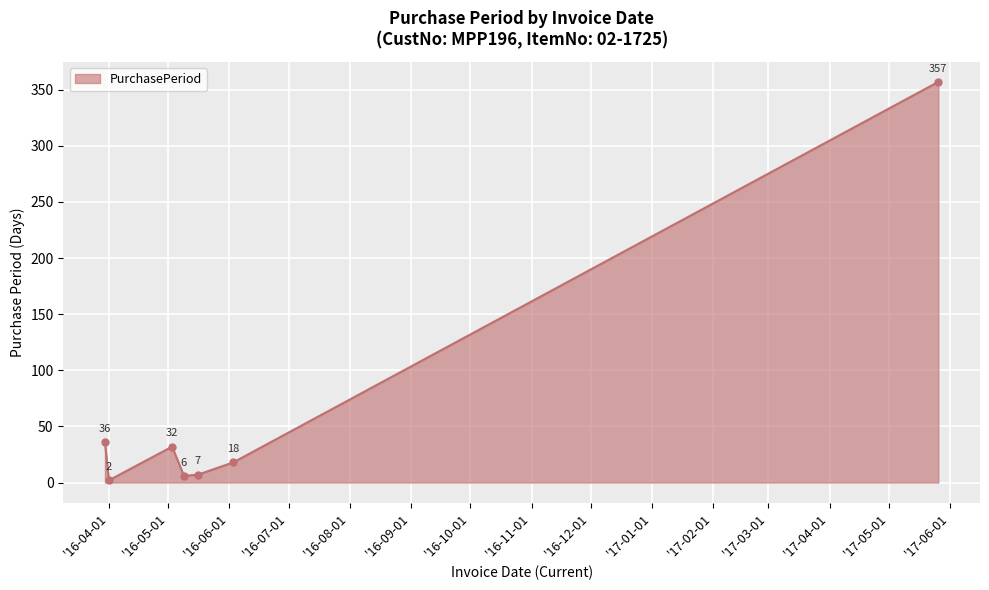

Reading left to right, transcribe all the data shown in this chart.

36	2	32	6	7	18	357